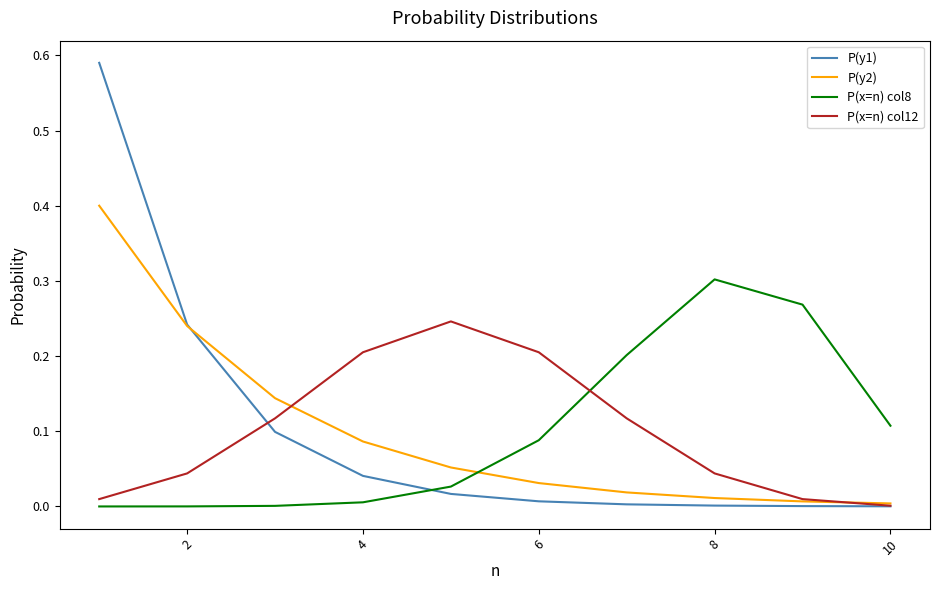

True or false: P(x=n) col8 and P(y1) intersect in this chart.

True